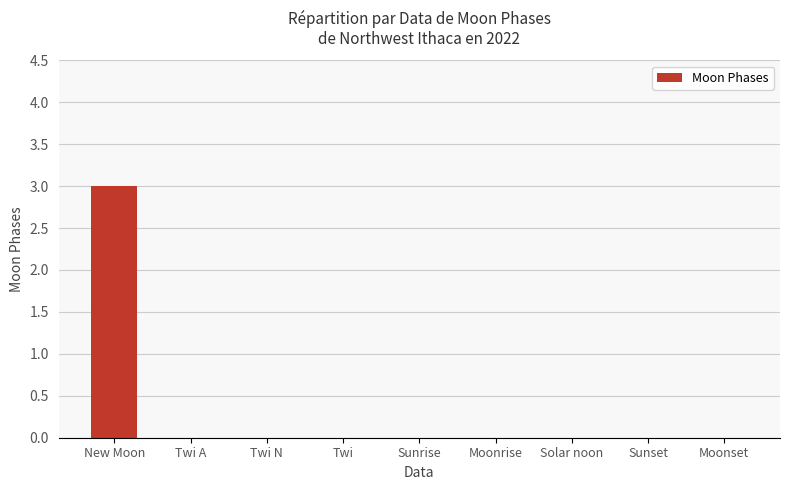

What is the greatest value displayed?

3